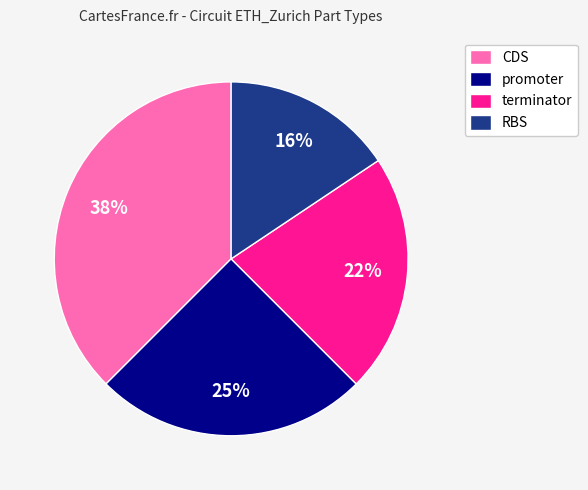

The RBS slice represents 16% of the pie. True or false?

True